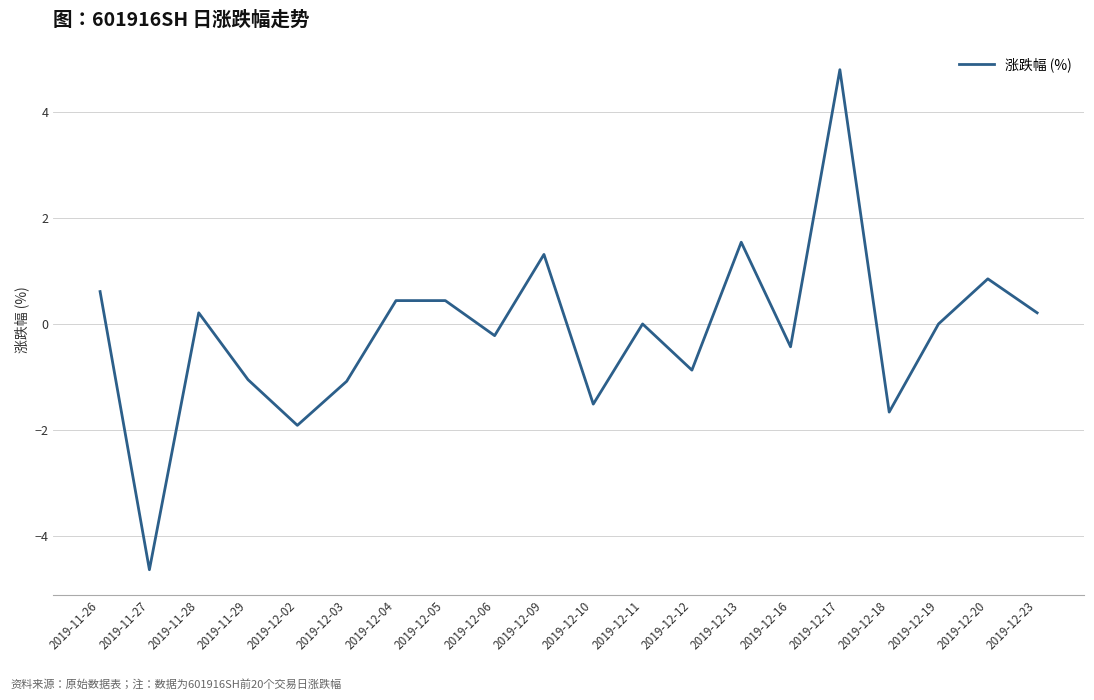

What is the minimum value shown in the chart?

-4.6